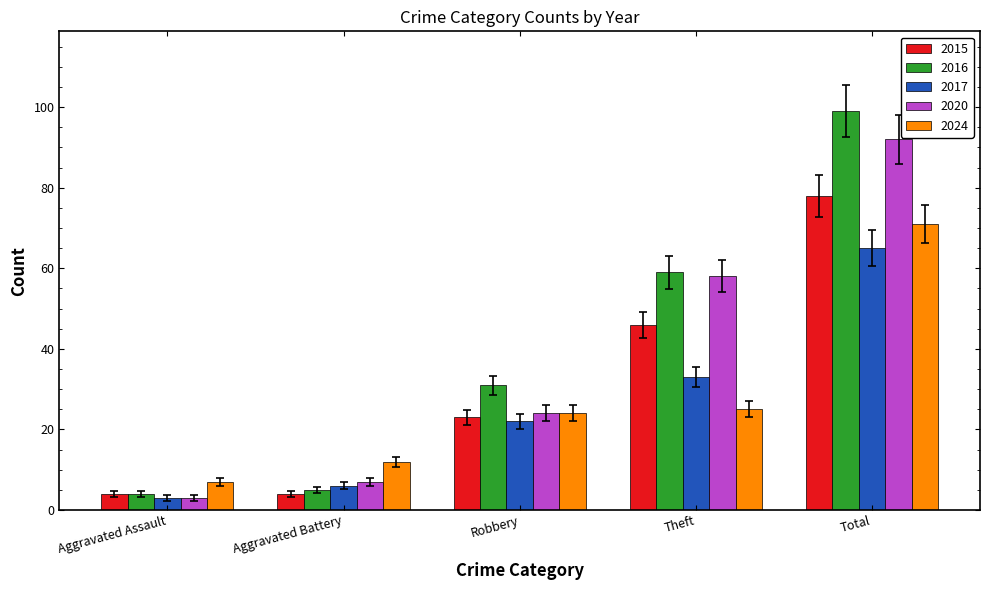

At how many categories does at least one series exceed 55?

2